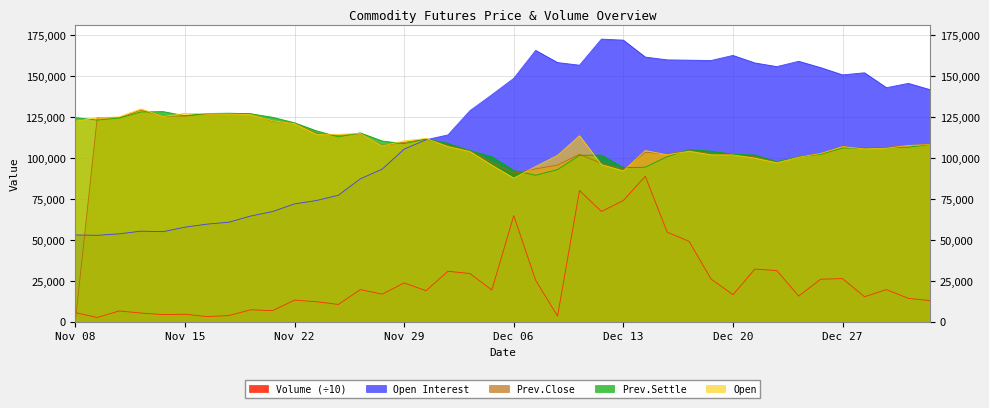

How many lines are shown in the chart?

5